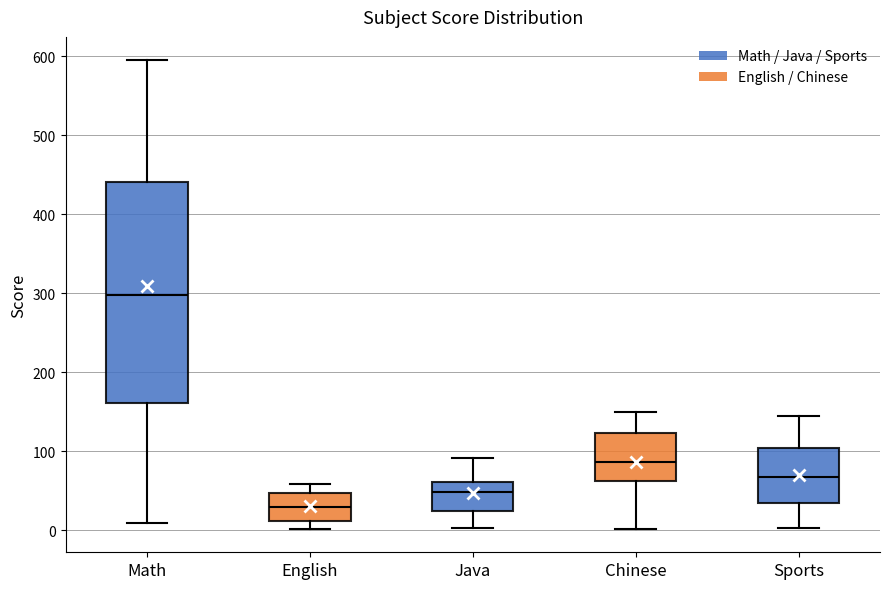

Reading left to right, read every box against the y-axis: the position of its median line, the range the box covers, and the ends of its whiskers. The values are not printed on the chart, so give them approximately, as read against the axis.

Math: median 300, box 160 to 440, whiskers 10 to 600
English: median 30, box 10 to 50, whiskers 0 to 60
Java: median 50, box 20 to 60, whiskers 0 to 90
Chinese: median 90, box 60 to 120, whiskers 0 to 150
Sports: median 70, box 30 to 100, whiskers 0 to 140